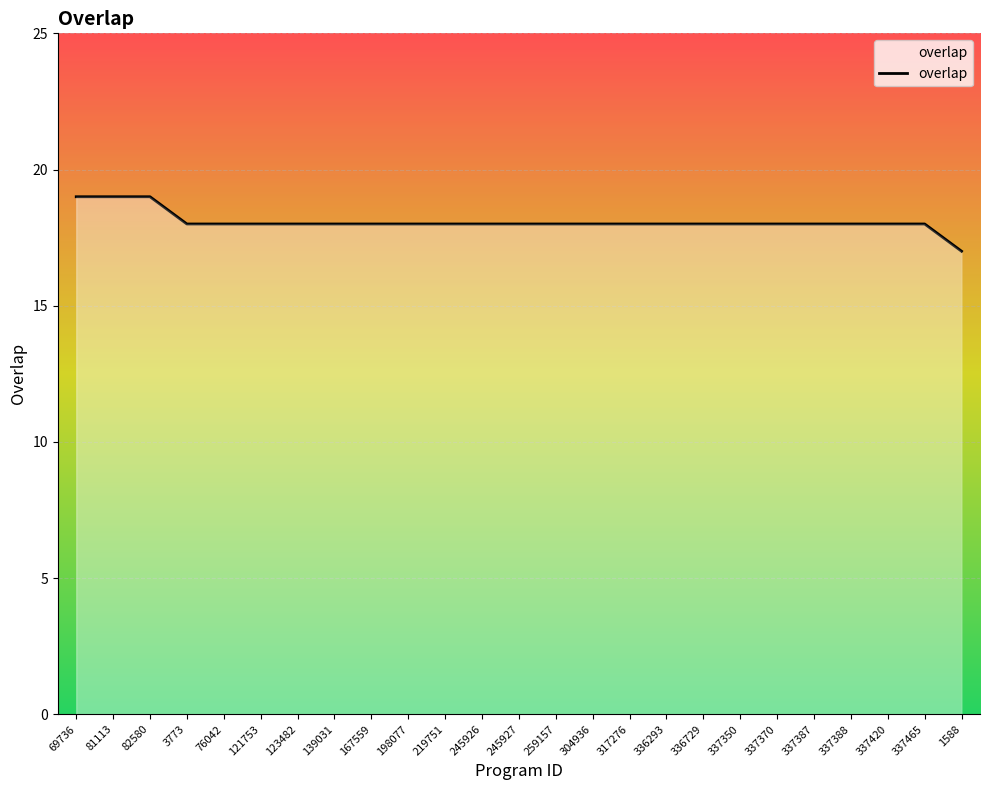

What is the sum of the values at 337387 and 337370?

36